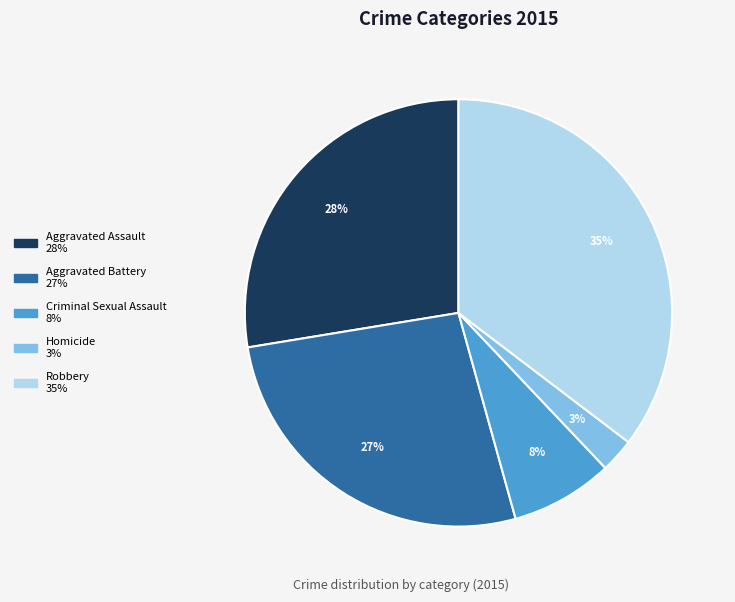

Rank the categories by value from lowest to highest.

Homicide, Criminal Sexual Assault, Aggravated Battery, Aggravated Assault, Robbery